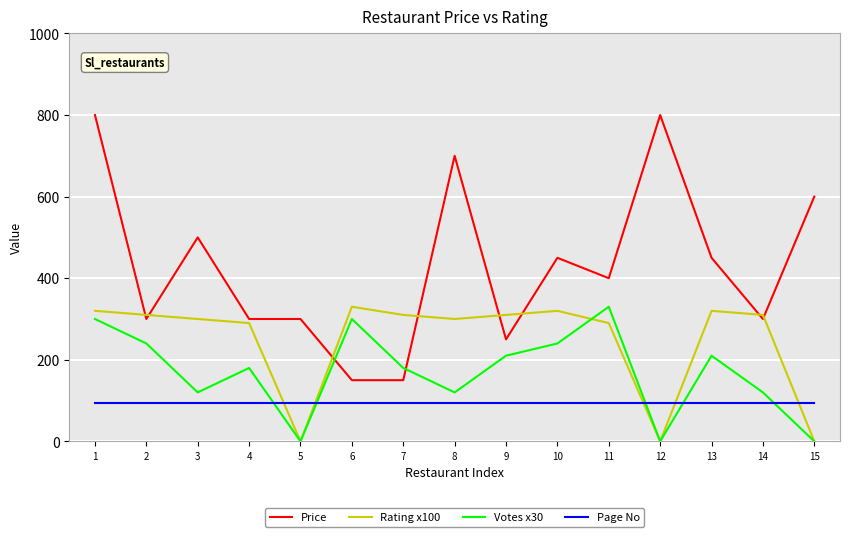

Reading left to right, extract all data points from this chart.

Price: 1=800	2=300	3=500	4=300	5=300	6=150	7=150	8=700	9=250	10=450	11=400	12=800	13=450	14=300	15=600
Rating x100: 1=320	2=310	3=300	4=290	5=0	6=330	7=310	8=300	9=310	10=320	11=290	12=0	13=320	14=310	15=0
Votes x30: 1=300	2=240	3=120	4=180	5=0	6=300	7=180	8=120	9=210	10=240	11=330	12=0	13=210	14=120	15=0
Page No: 1=95	2=95	3=95	4=95	5=95	6=95	7=95	8=95	9=95	10=95	11=95	12=95	13=95	14=95	15=95